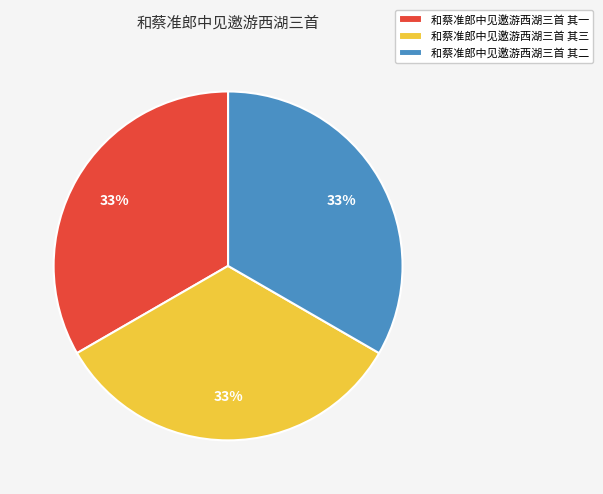

Does any single category account for the majority?

No